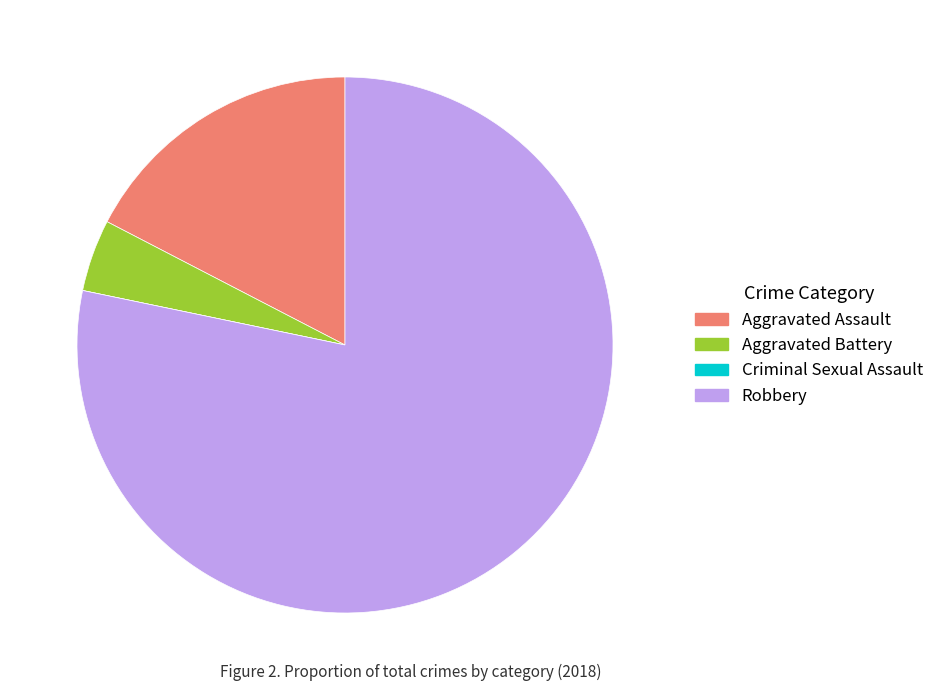

Which has a higher value, Aggravated Battery or Robbery?

Robbery